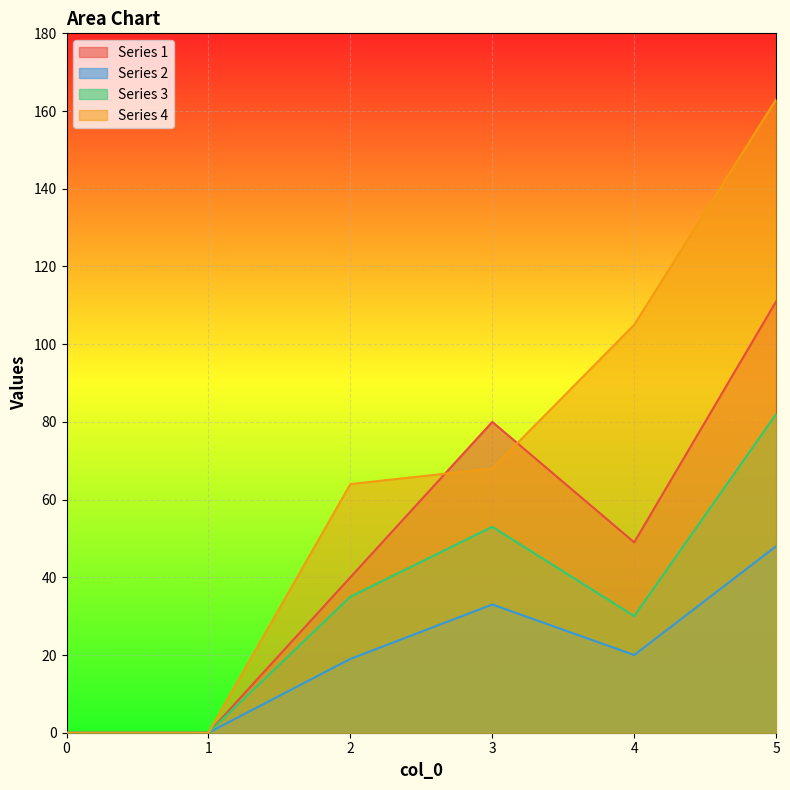

What is the difference between the maximum and minimum values in the Series 3 series?

82